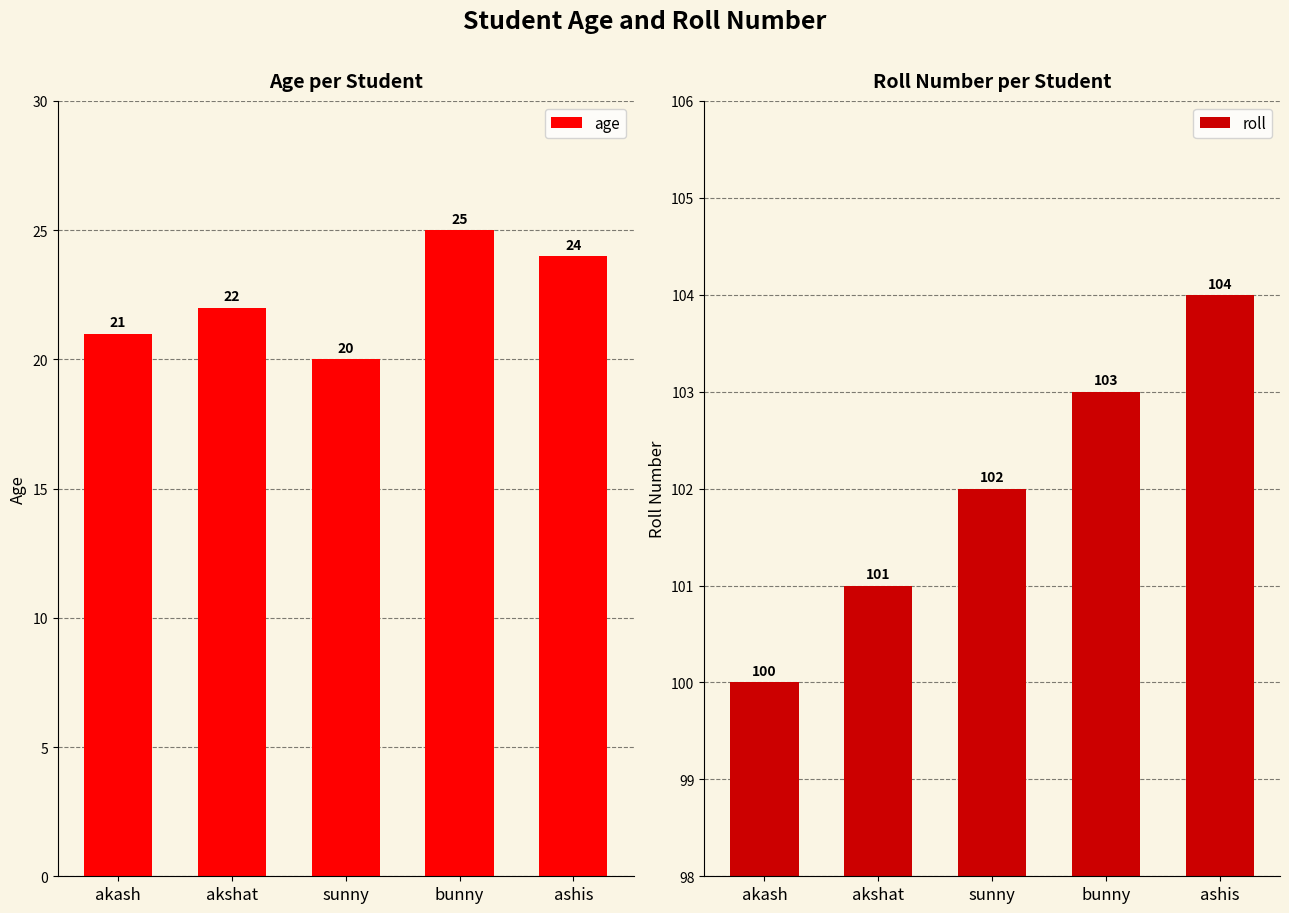

List the series in order of their peak value, lowest first.

age, roll